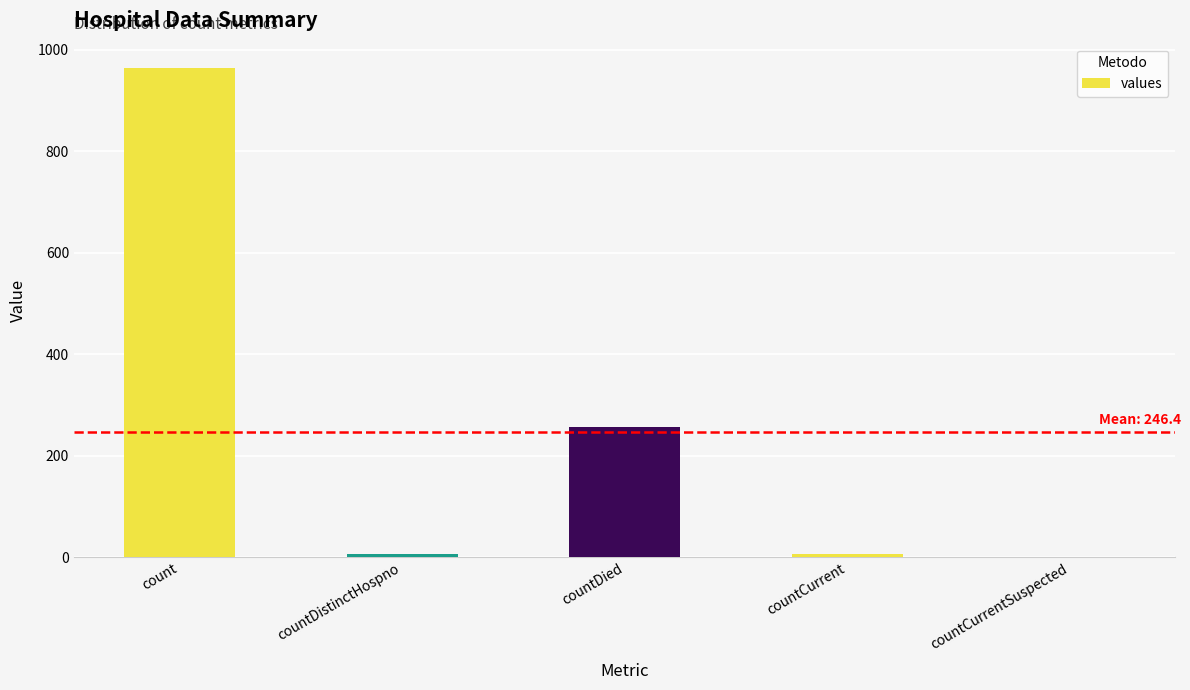

Approximately how many times larger is the value at count compared to countDied?

3.8